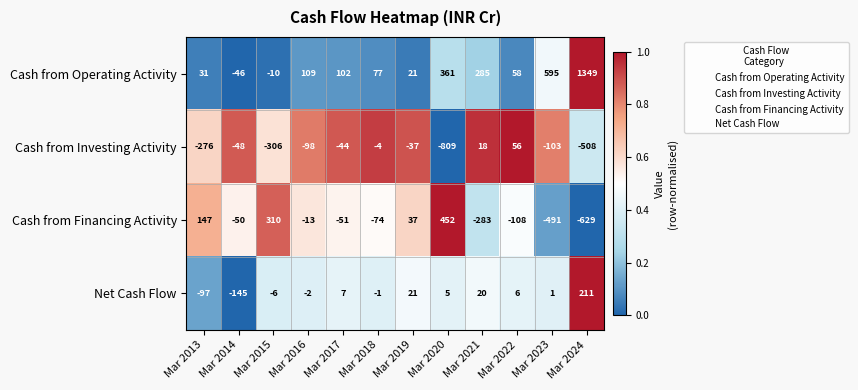

True or false: Net Cash Flow has a value of 11 at Mar 2022.

False